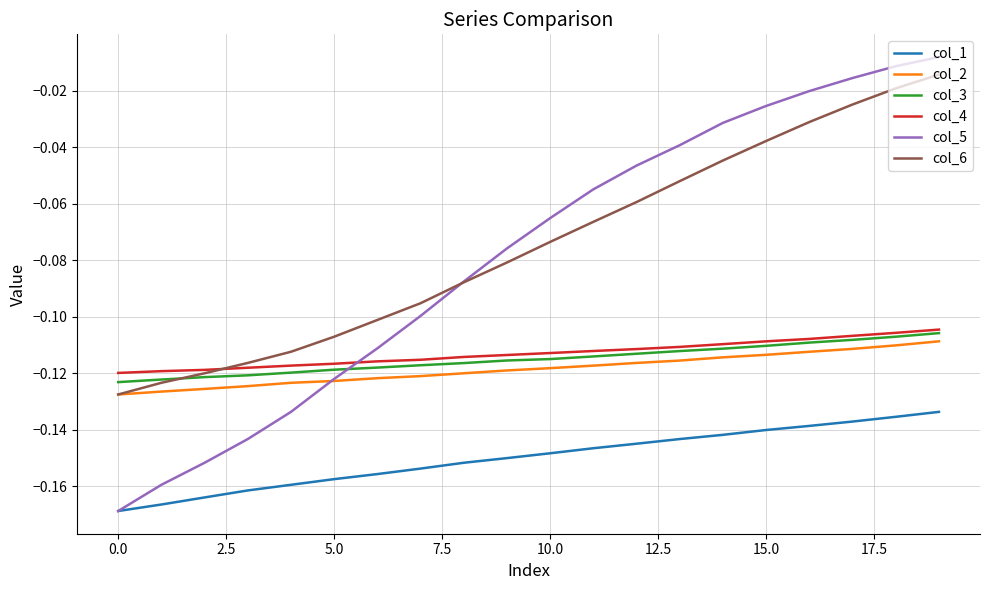

Which series has the widest spread of values?

col_5